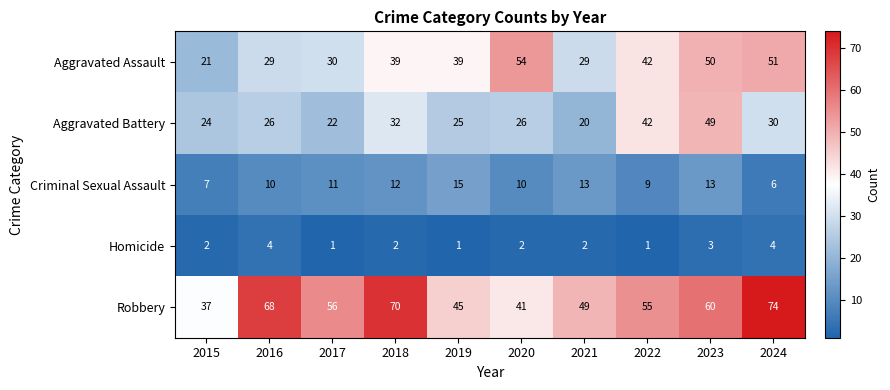

How many values in the Homicide series are below 2?

3